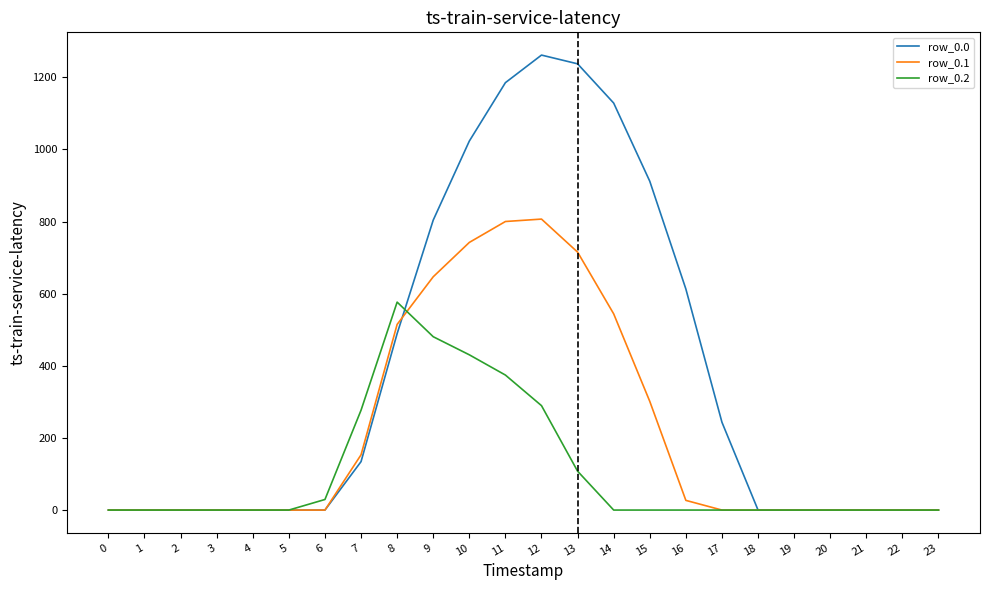

True or false: row_0.0 and row_0.1 cross at least once.

True